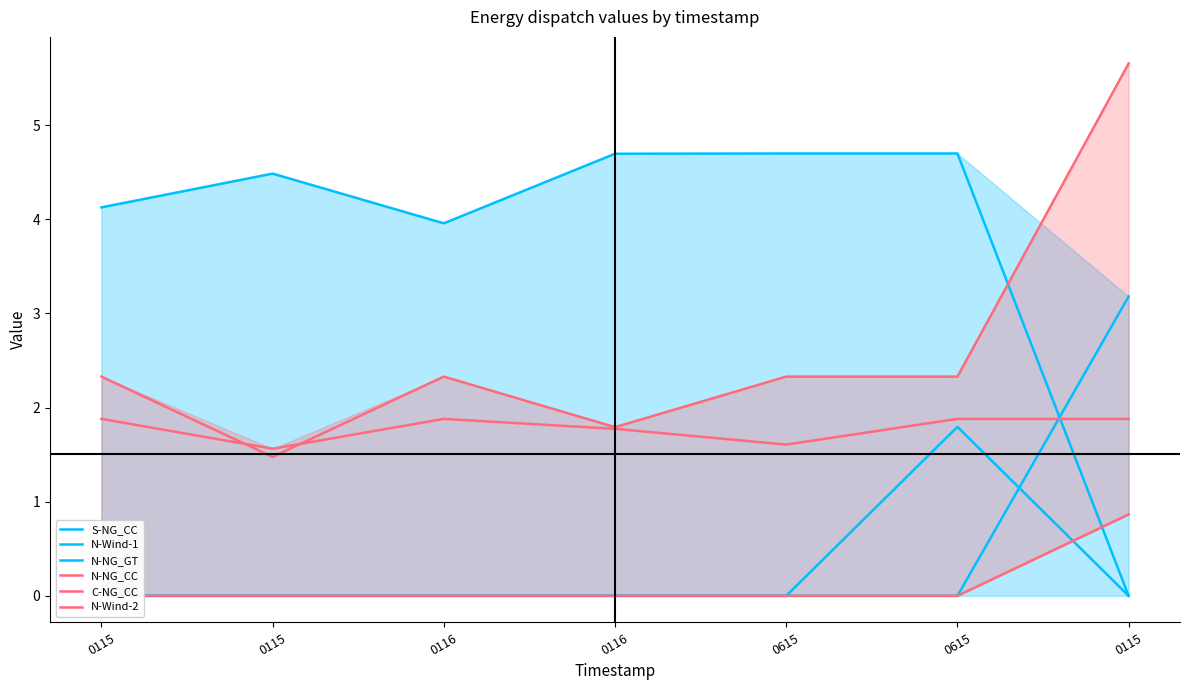

Which series has the largest total across all categories?

S-NG_CC